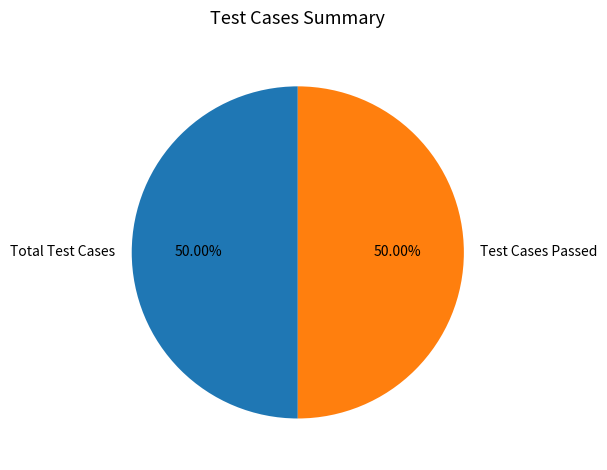

Do Total Test Cases and Test Cases Passed together represent more than half of the pie?

Yes